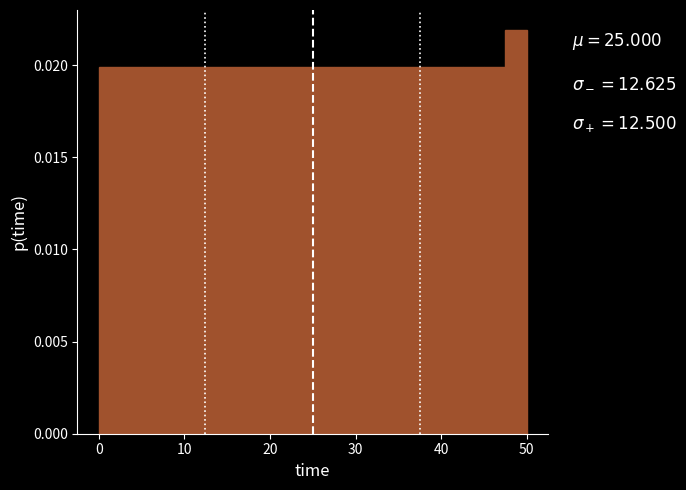

Read against the x-axis, roughly where is the centre of the tallest bar?

49